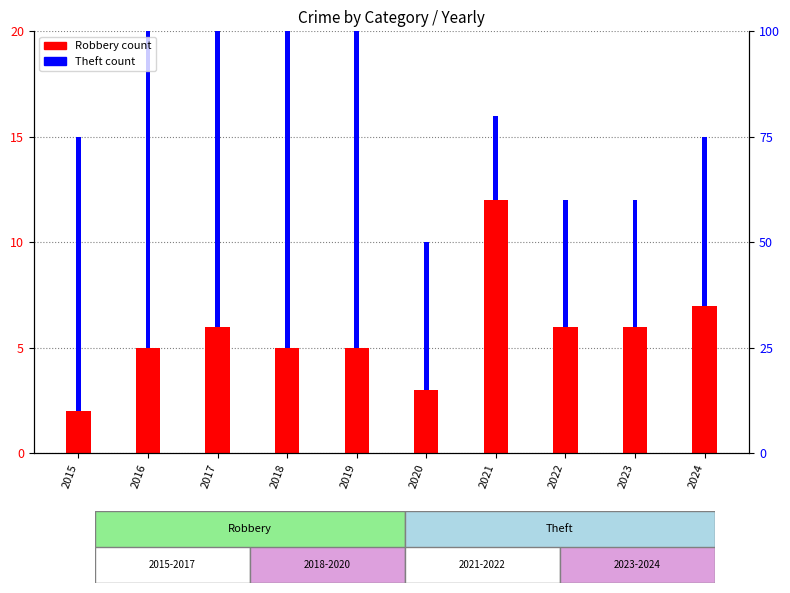

At which category is the sum across all series the highest?

2017